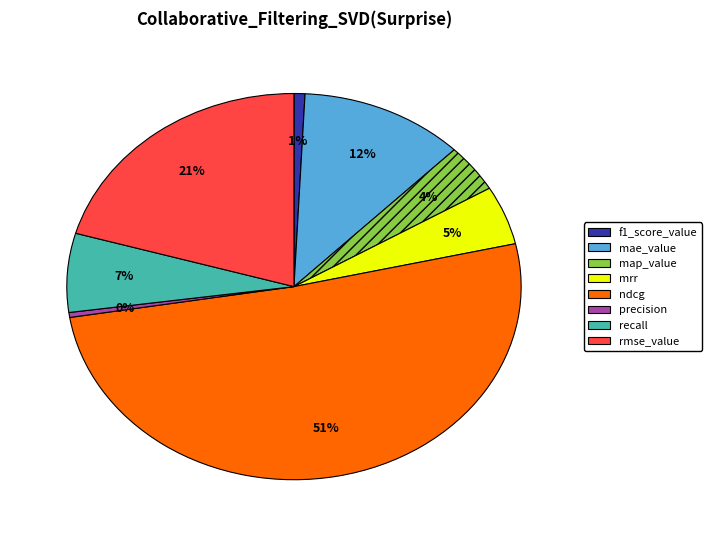

Is the sum of precision and ndcg greater than half?

Yes